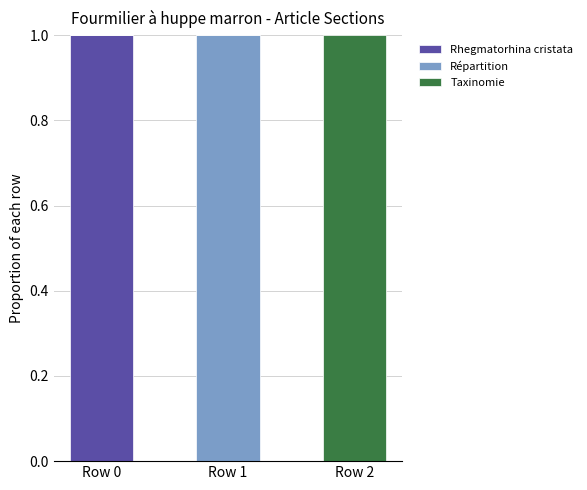

The value of Rhegmatorhina cristata at Row 2 is -1. True or false?

False